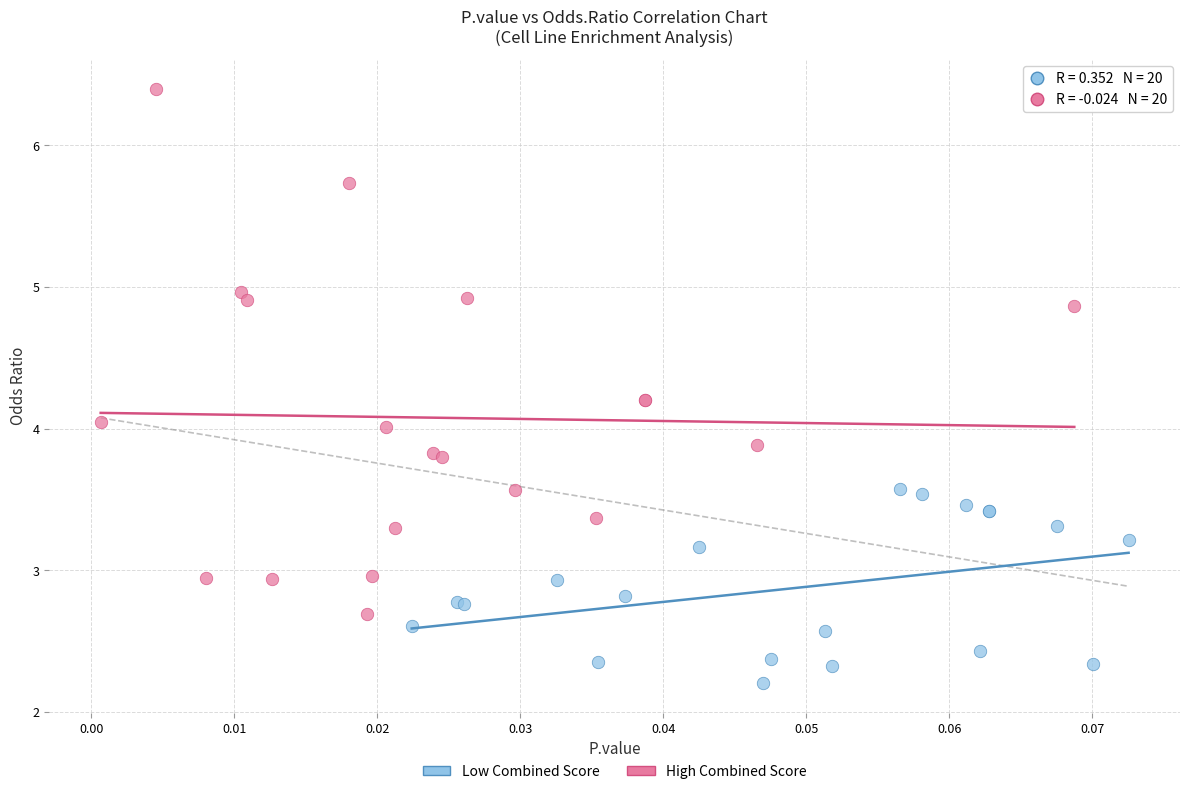

Which series reaches the minimum Y coordinate?

Low Combined Score